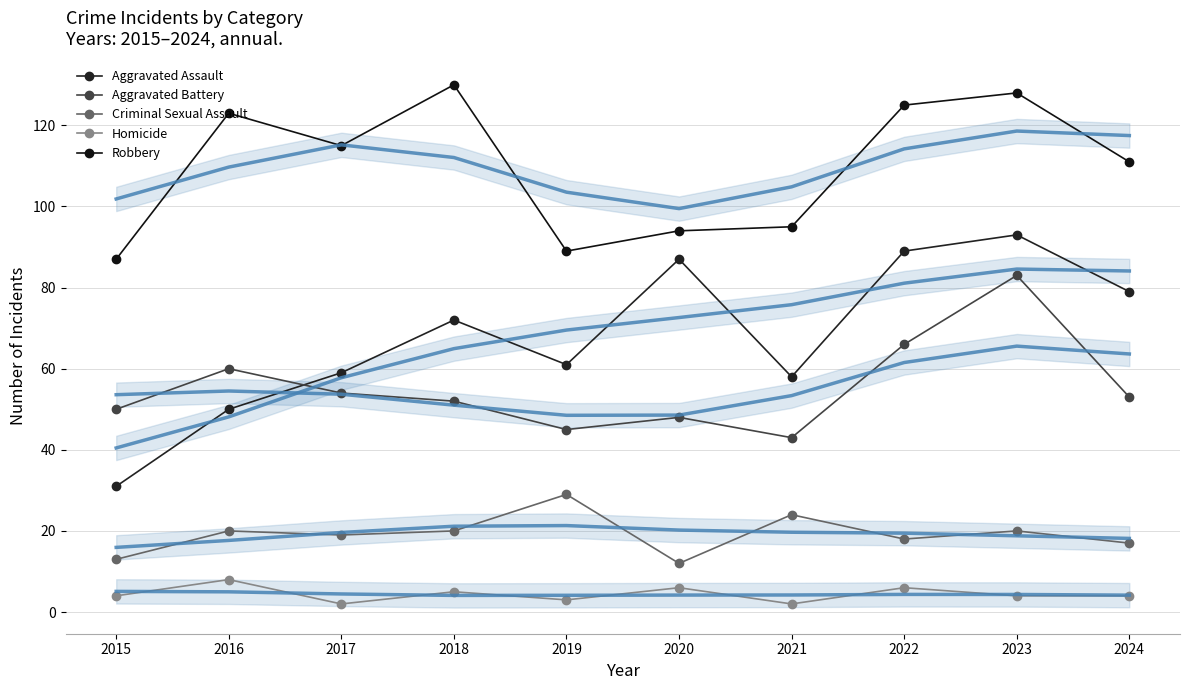

What value does the Aggravated Assault series have at 2024?

79